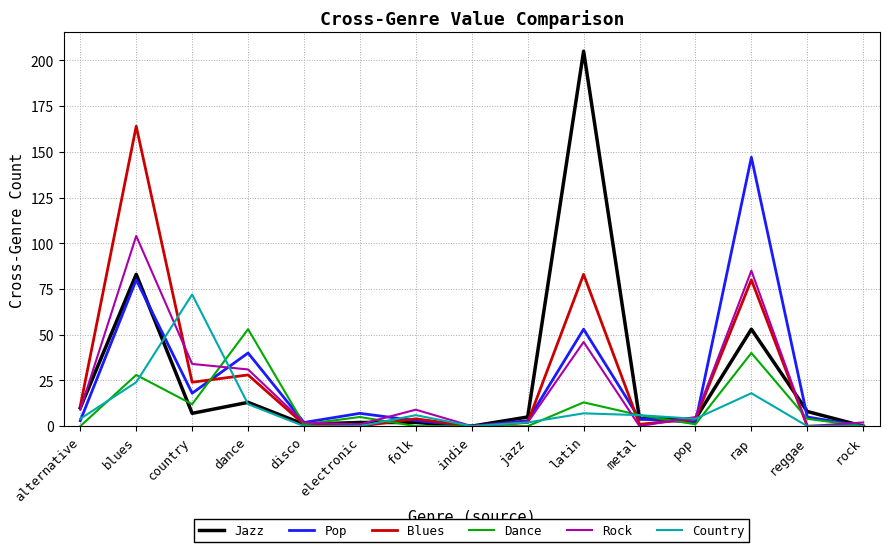

What is the sum of all Pop values?

367